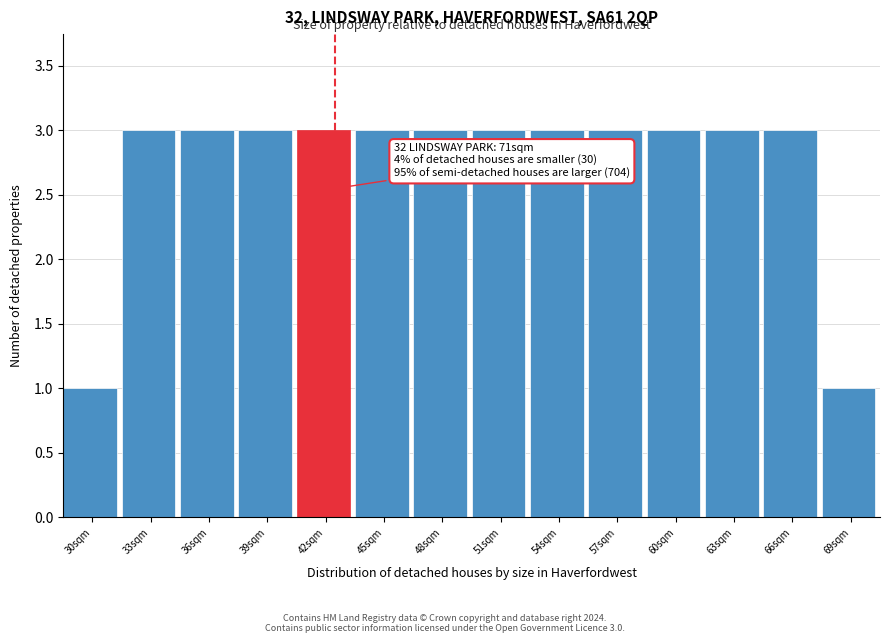

Reading left to right, transcribe all the data shown in this chart.

1	3	3	3	3	3	3	3	3	3	3	3	3	1